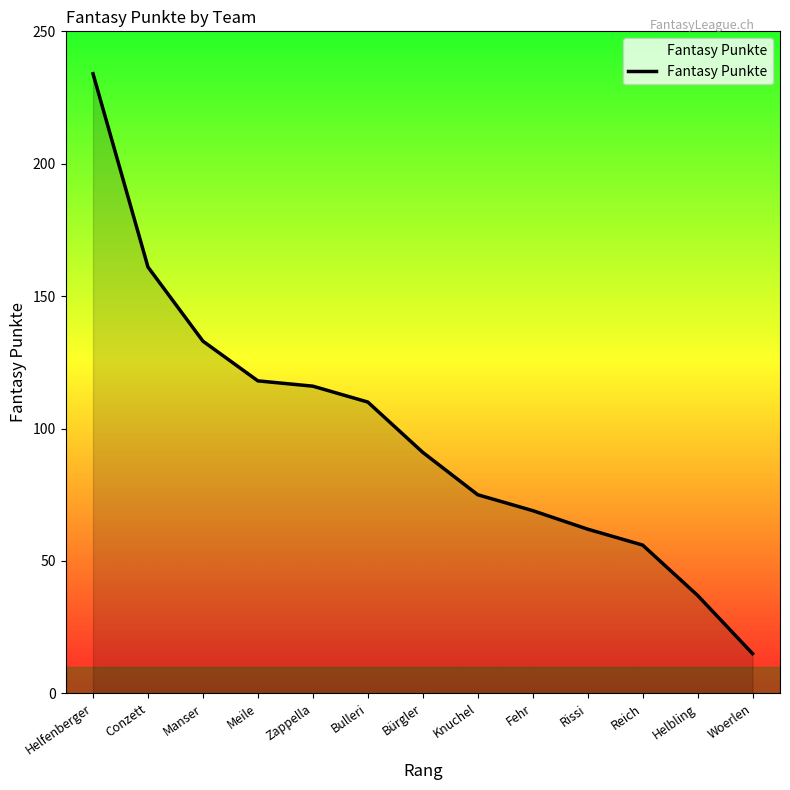

Reading right to left, extract all data points from this chart.

Woerlen=15	Helbling=37	Reich=56	Rissi=62	Fehr=69	Knuchel=75	Bürgler=91	Bulleri=110	Zappella=116	Meile=118	Manser=133	Conzett=161	Helfenberger=234